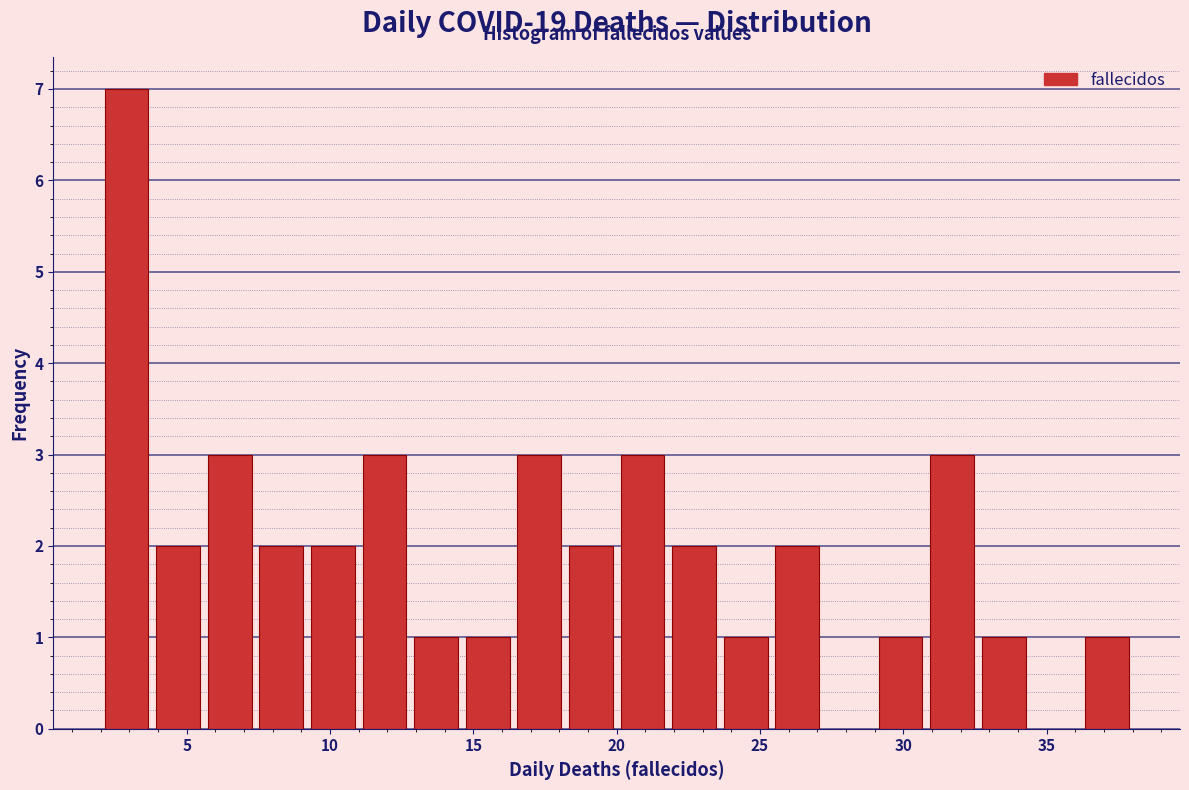

Read against the x-axis, roughly where is the centre of the tallest bar?

3.0